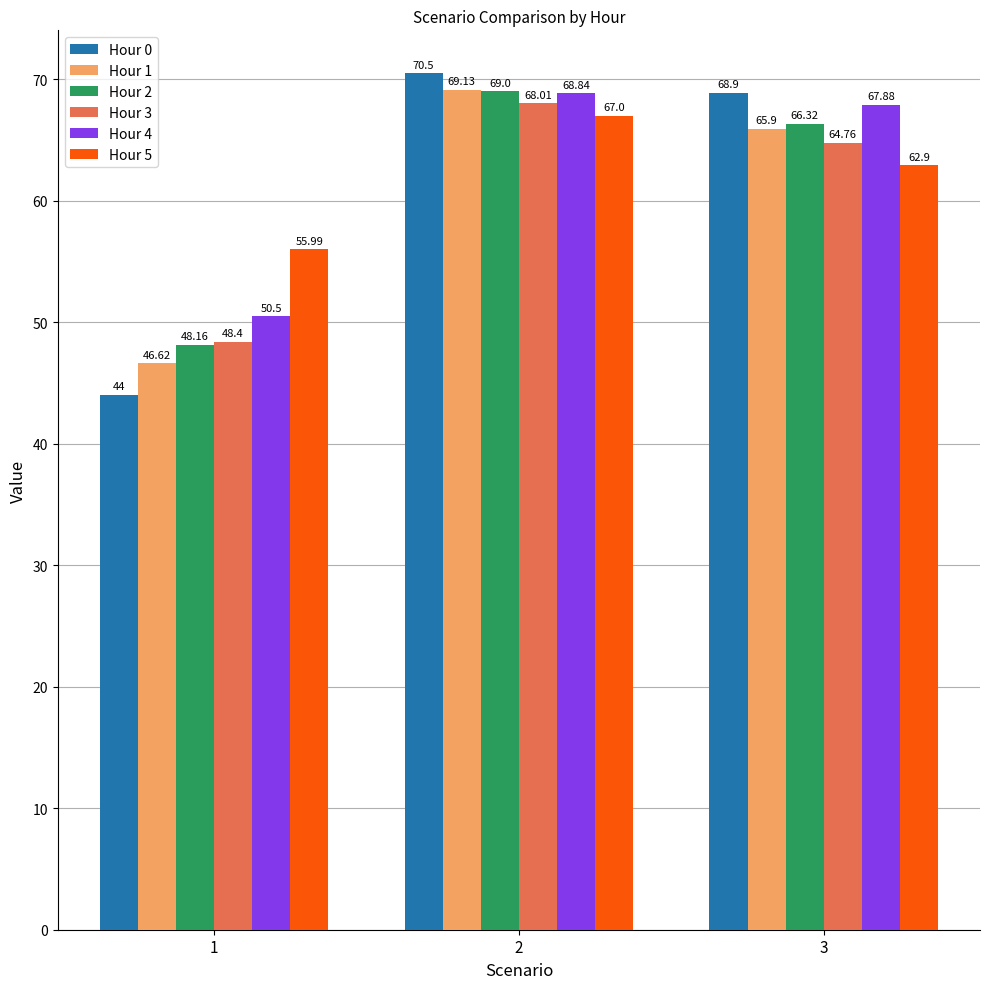

What is the difference between the highest and lowest values at 3?

6.0